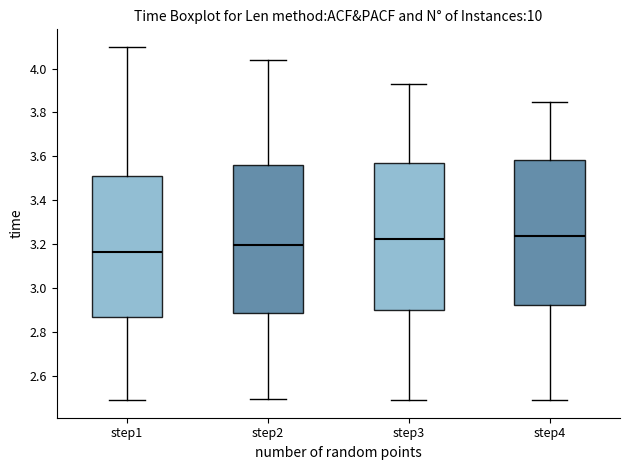

Which box's median line is the lowest?

step1